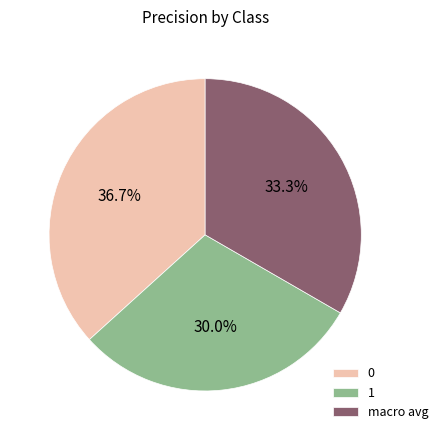

What percentage is the macro avg slice, to the nearest percent?

33%